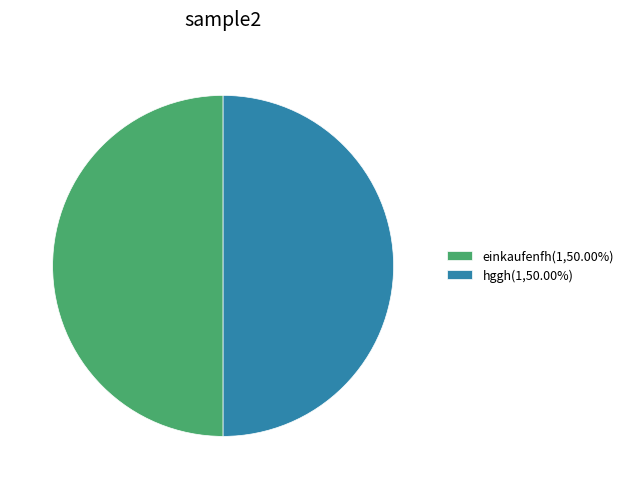

Is the sum of einkaufenfh(1,50.00%) and hggh(1,50.00%) greater than half?

Yes